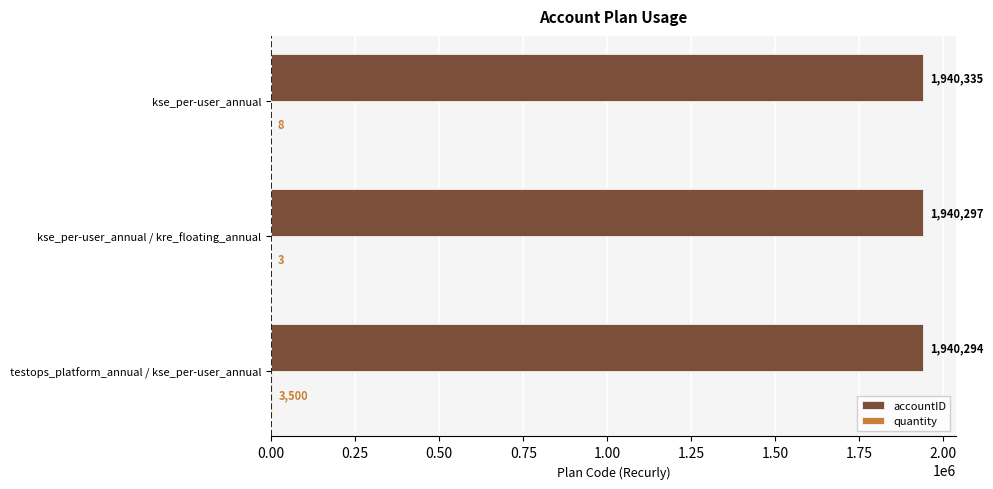

What is the sum of the accountID values at kse_per-user_annual / kre_floating_annual and testops_platform_annual / kse_per-user_annual?

3880591